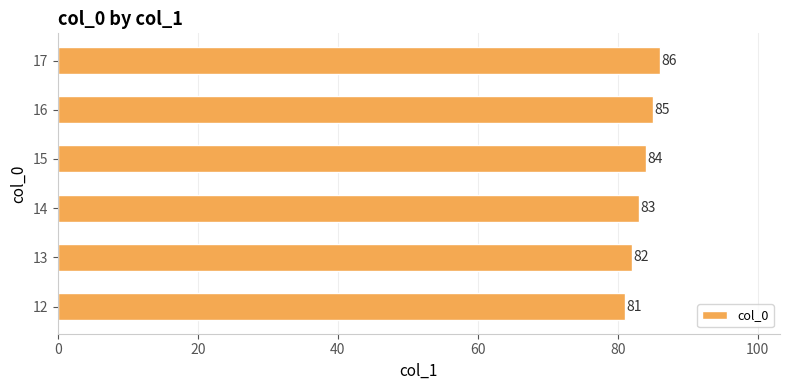

Is it true that the value at 13 is 82?

True